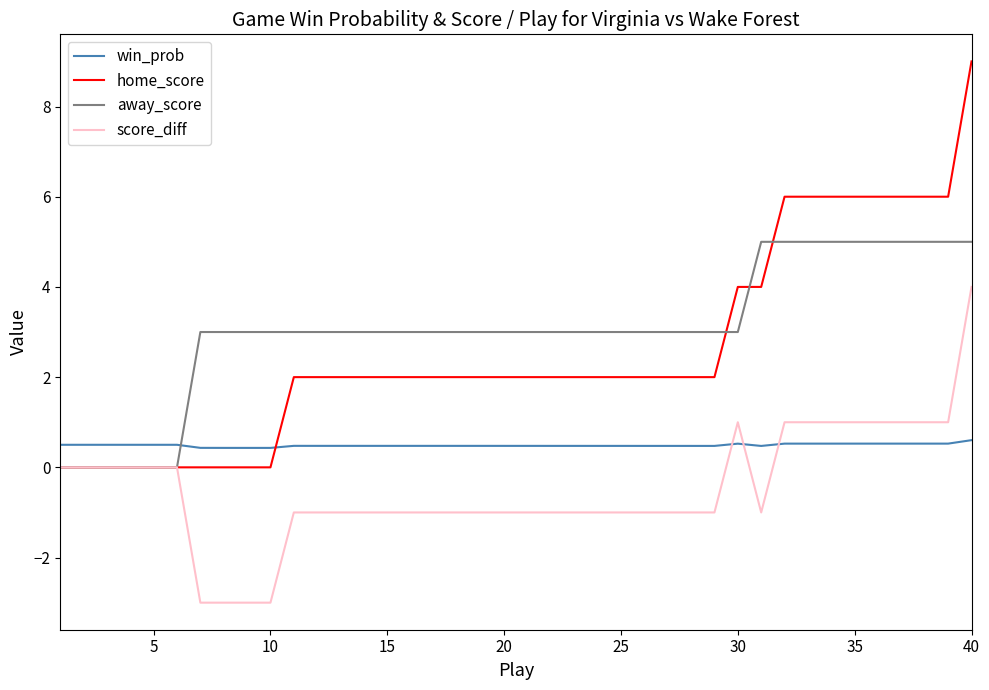

Which series ends up on top after the final intersection of win_prob and away_score?

away_score